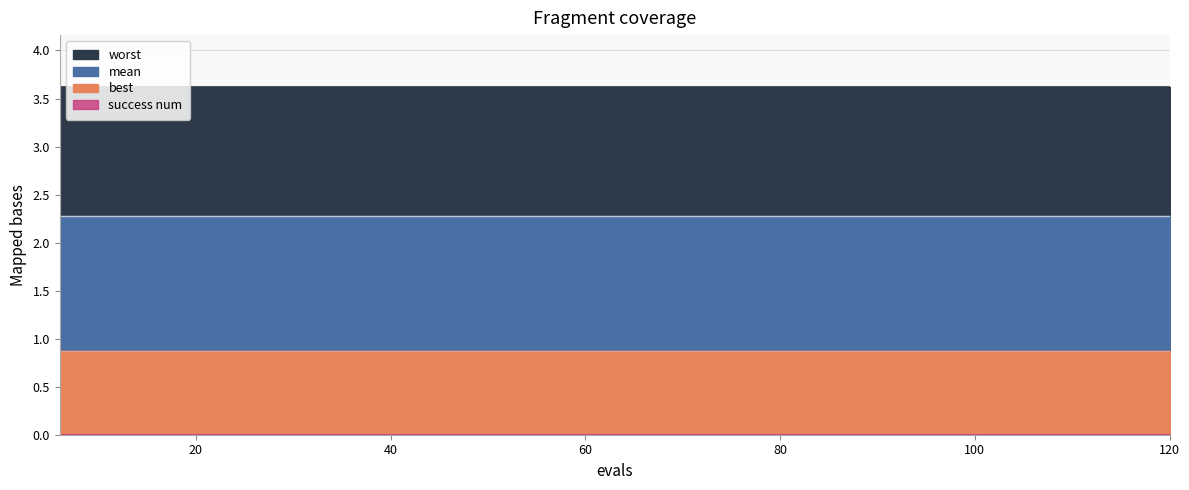

True or false: worst has a value of 5.8 at 84.

False